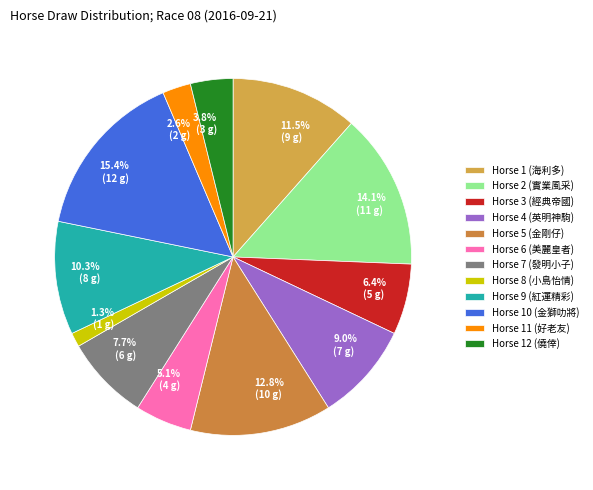

How many slices are in this pie chart?

12